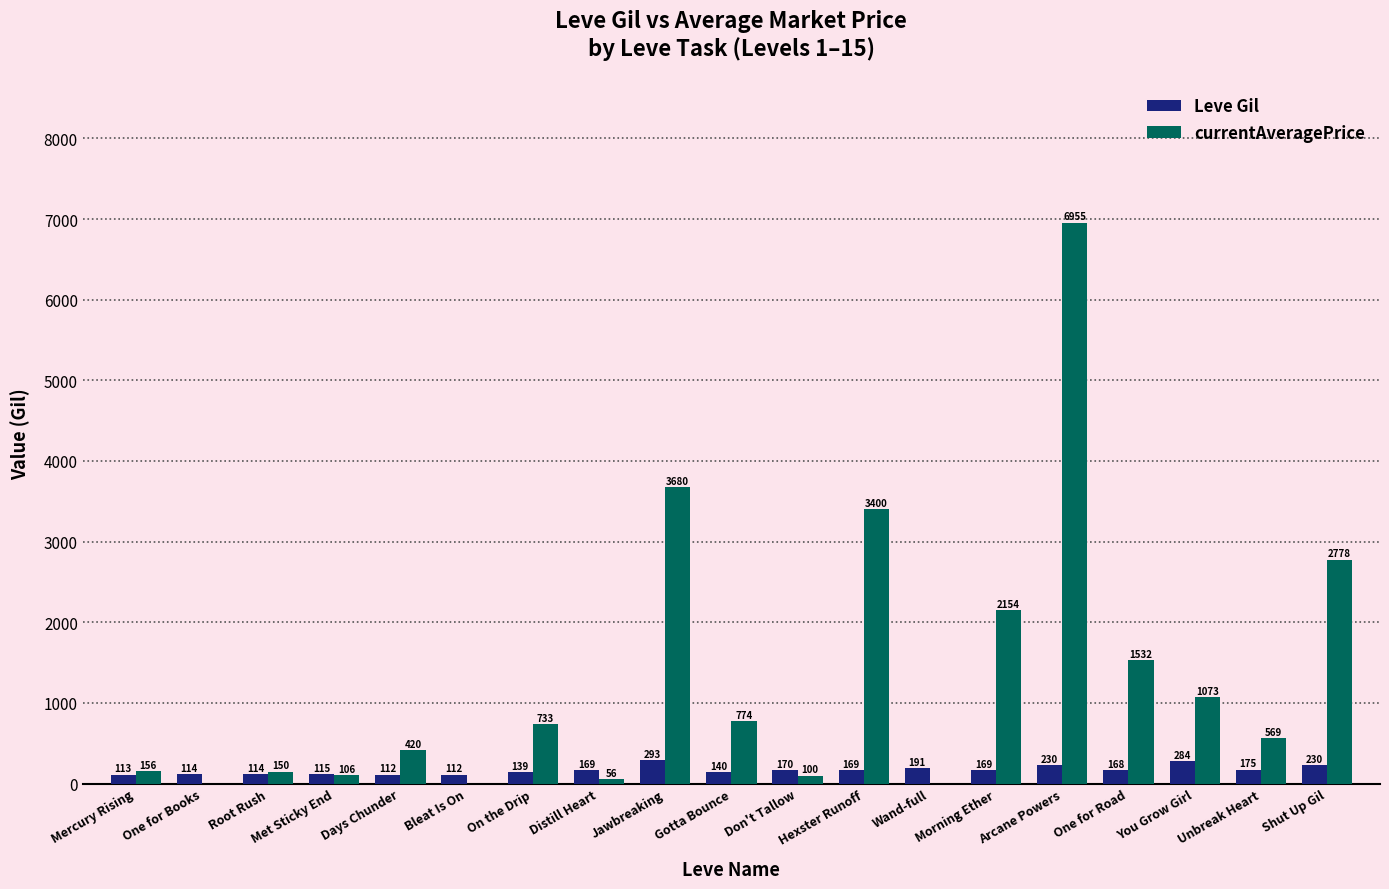

The currentAveragePrice series shows 569 at Unbreak Heart. True or false?

True